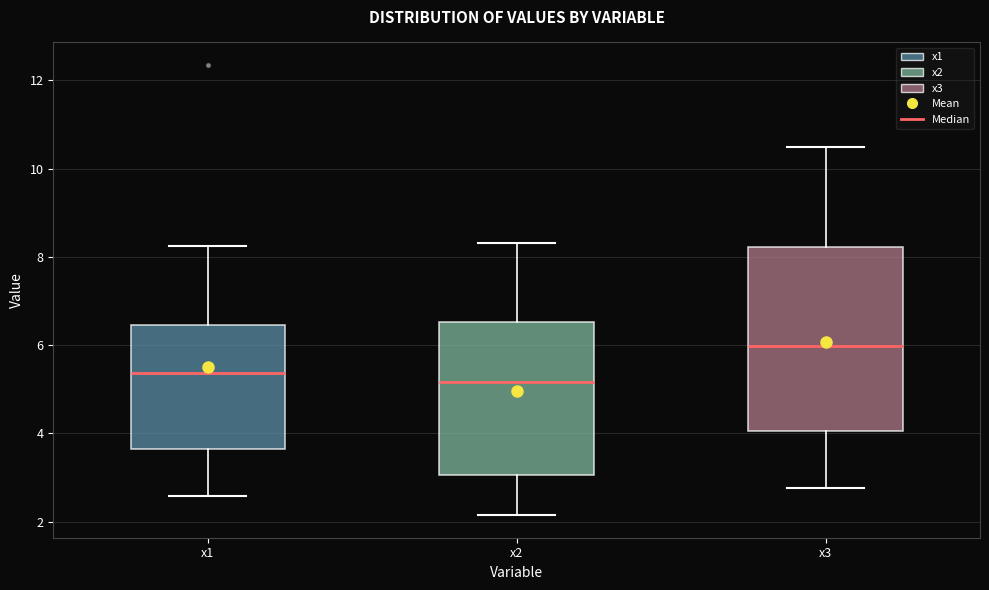

Which box's median line is the highest?

x3